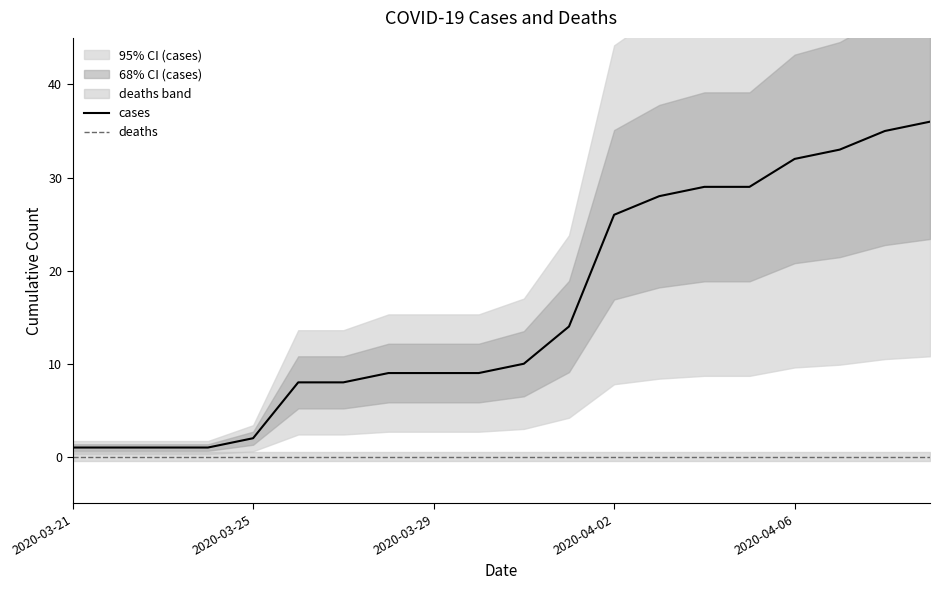

At how many categories does at least one series exceed 27?

7